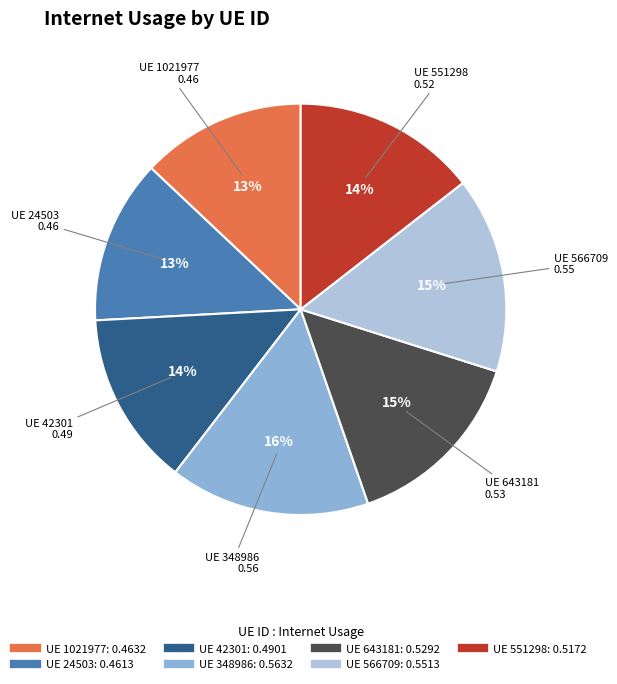

To the nearest percent, what is the difference between the largest and smallest slice percentages?

3%